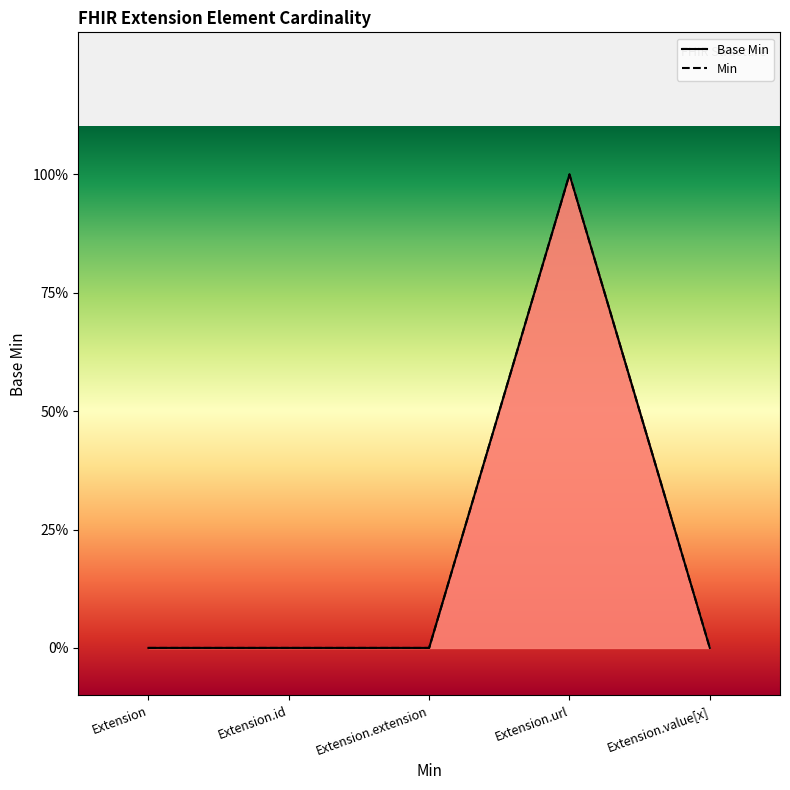

Reading left to right, list all the values displayed in this chart.

0	0	0	1	0